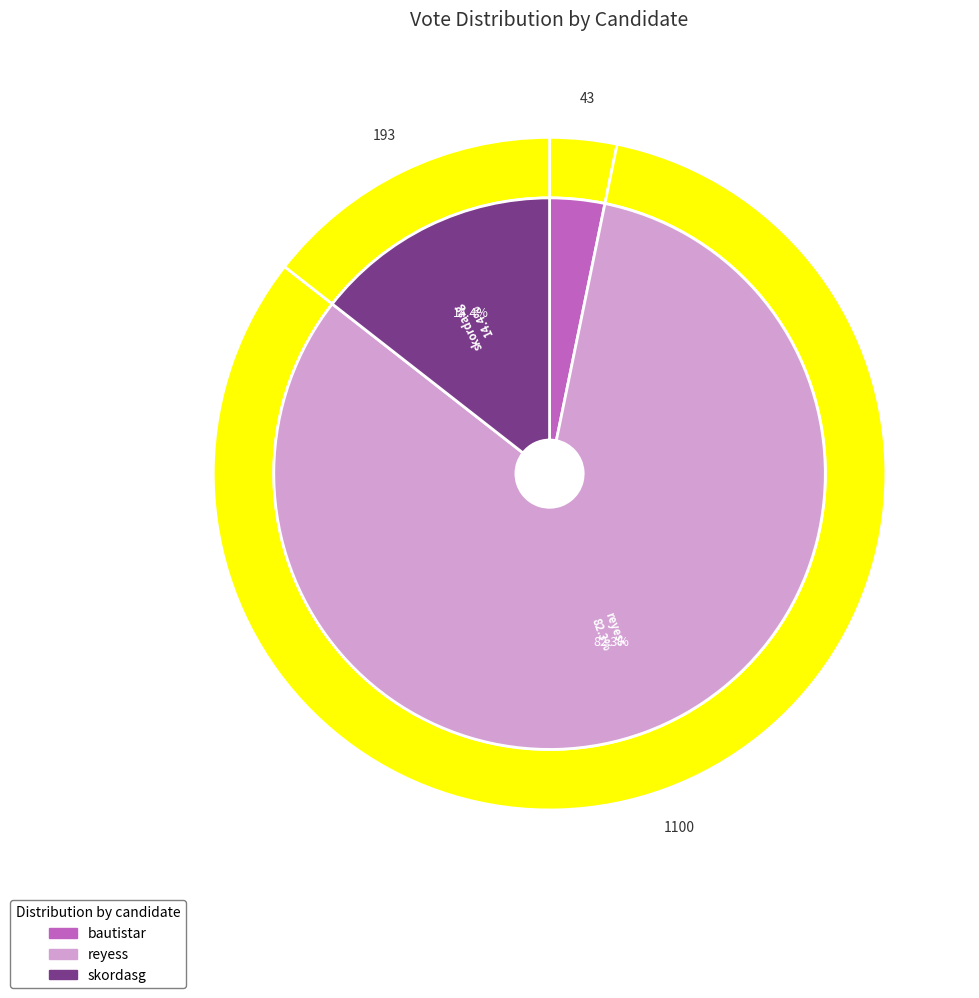

How much of the chart is everything except reyess?

17.7%